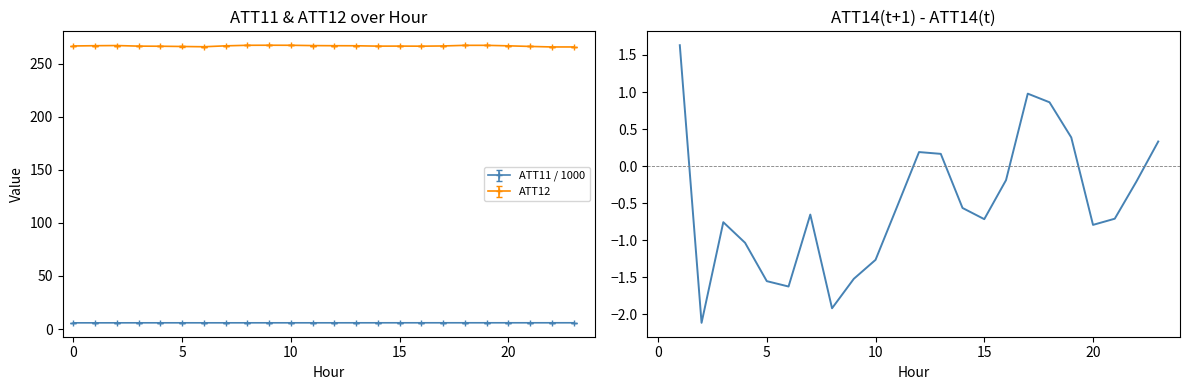

True or false: ATT12 and ATT11 / 1000 cross at least once.

False